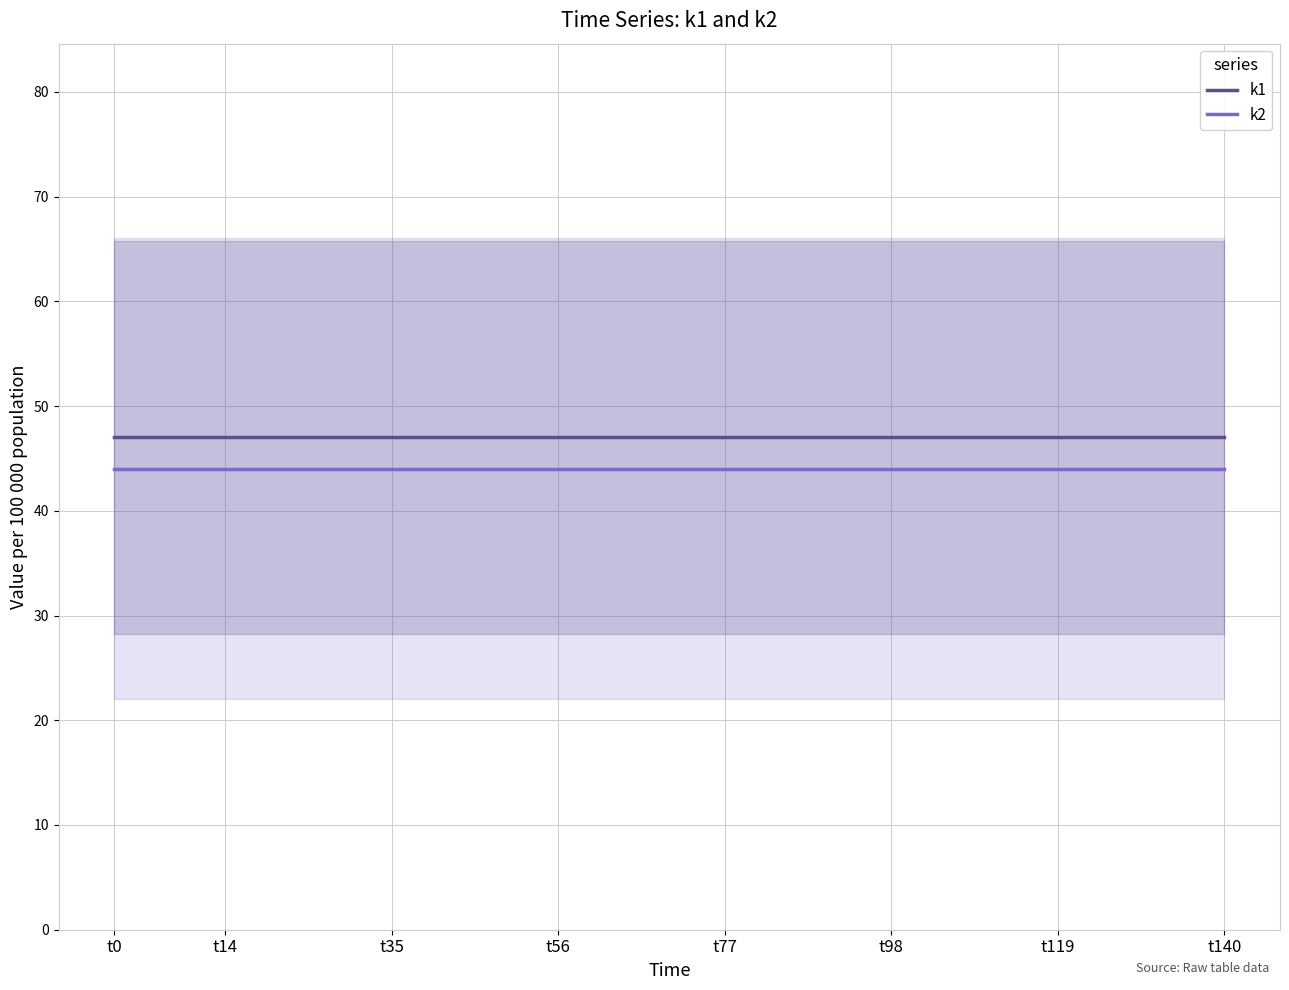

True or false: k1 and k2 cross at least once.

False